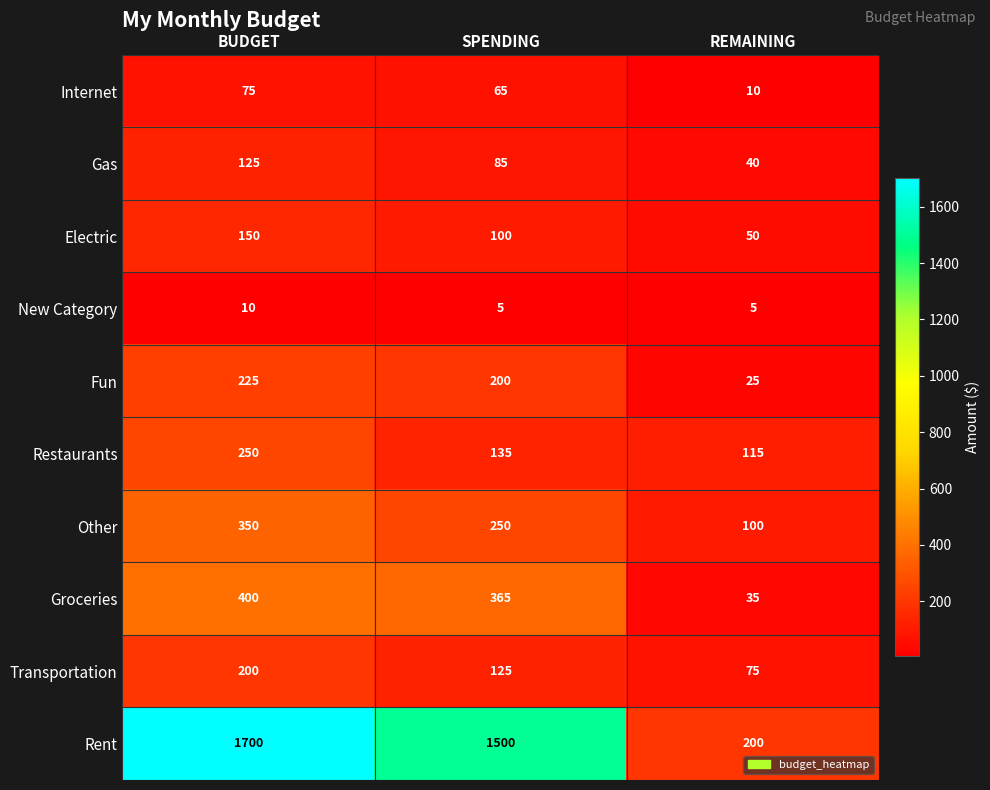

Reading left to right, extract all data points from this chart.

Internet: 75	65	10
Gas: 125	85	40
Electric: 150	100	50
New Category: 10	5	5
Fun: 225	200	25
Restaurants: 250	135	115
Other: 350	250	100
Groceries: 400	365	35
Transportation: 200	125	75
Rent: 1700	1500	200